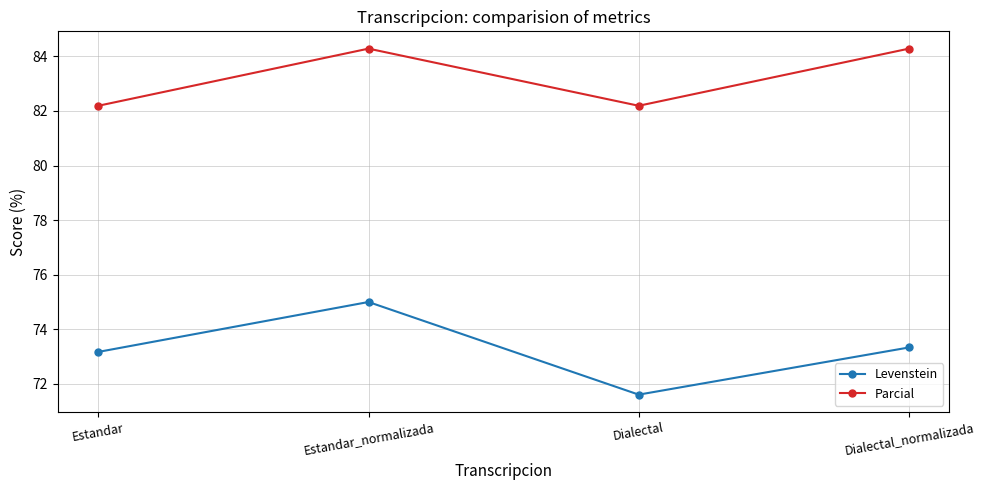

What is the sum of all Parcial values?

333.0